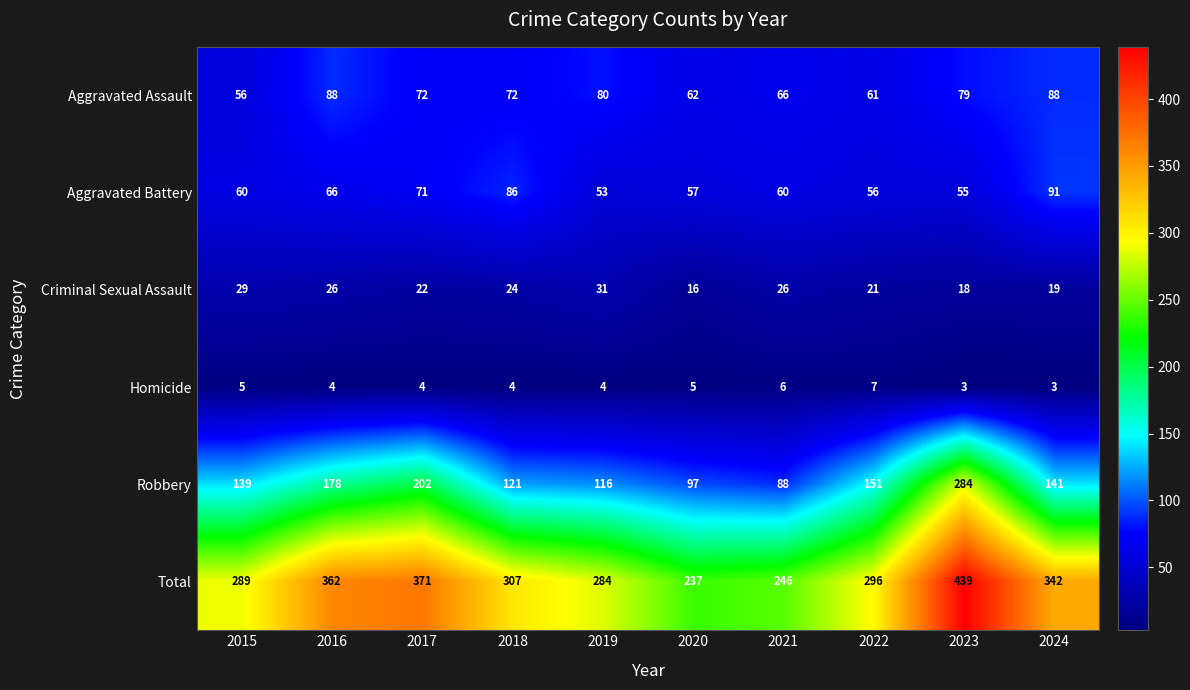

Is it true that Homicide equals 3 at 2024?

True